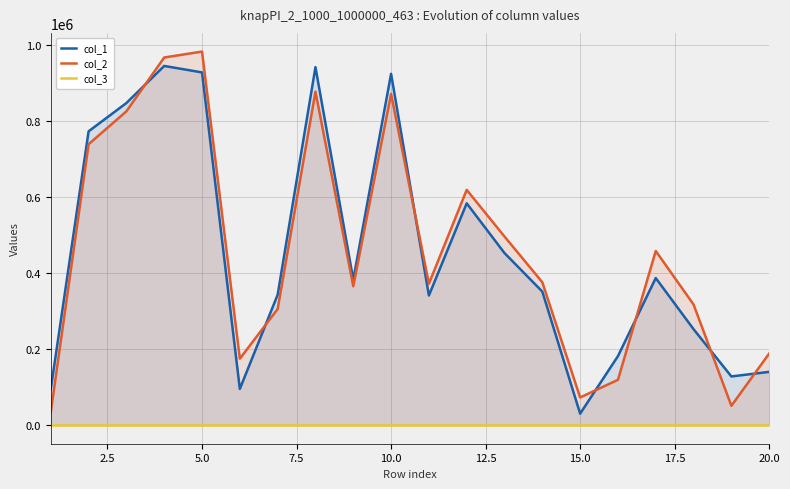

Reading left to right, transcribe all the data shown in this chart.

col_1: 94689	773747	848274	945930	928918	95205	343168	942851	382891	925253	341285	584069	453011	351539	30045	181562	387240	252477	128028	140144
col_2: 34145	739771	826370	968174	983829	174890	305618	878321	365654	872172	372220	619485	496594	376168	72659	119168	458539	317477	50749	188436
col_3: 1	1	1	1	1	1	1	1	1	1	1	1	1	1	1	1	1	1	1	1